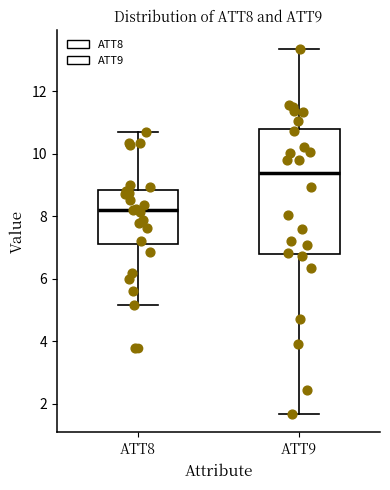

Which box is the tallest, from its lower edge to its upper edge?

ATT9